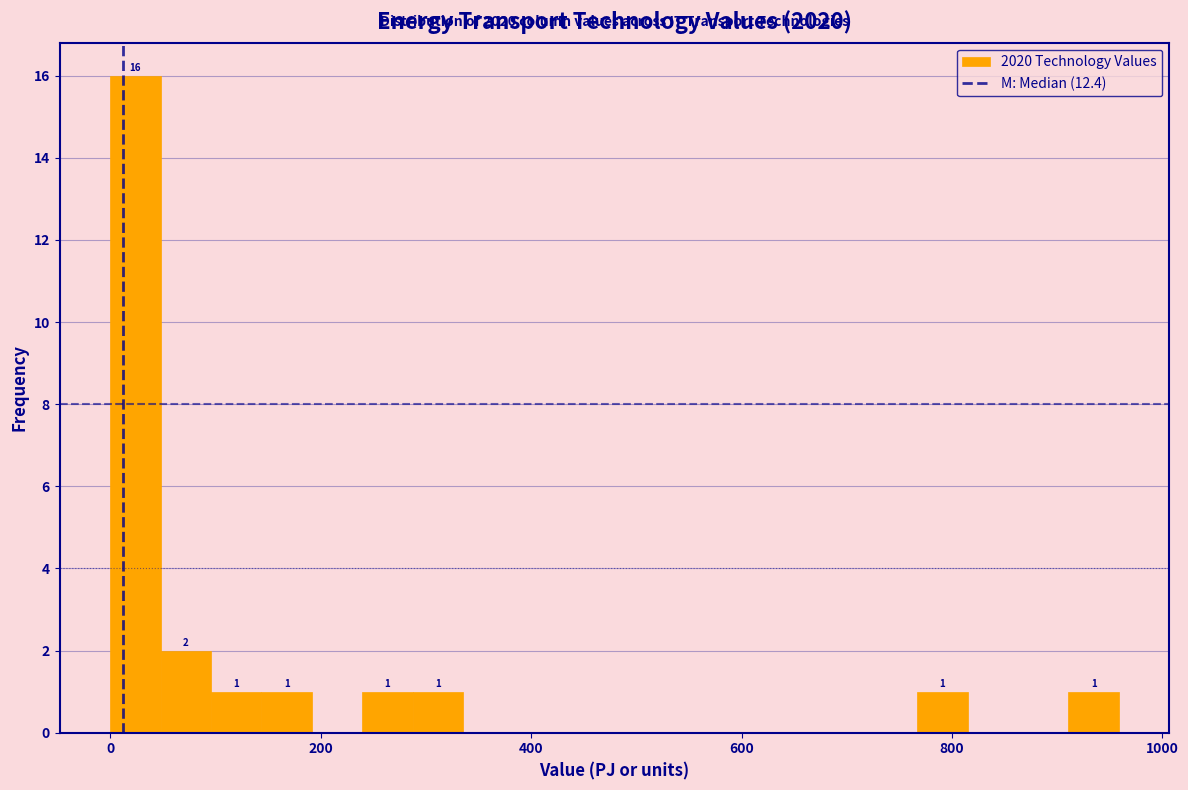

Read against the x-axis, roughly where is the centre of the tallest bar?

20